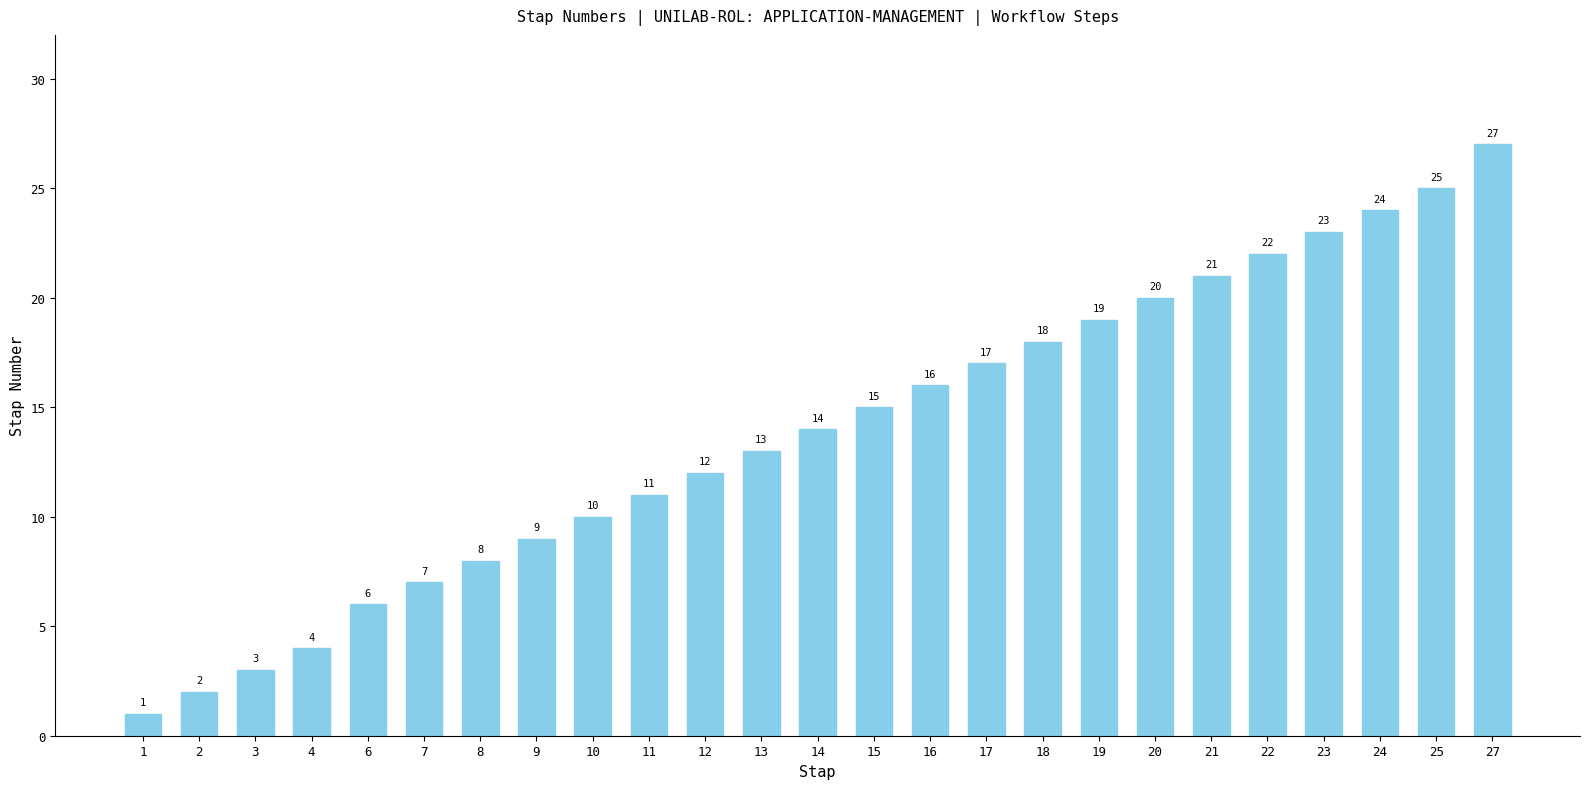

What is the change in value from 13 to 15?

+2